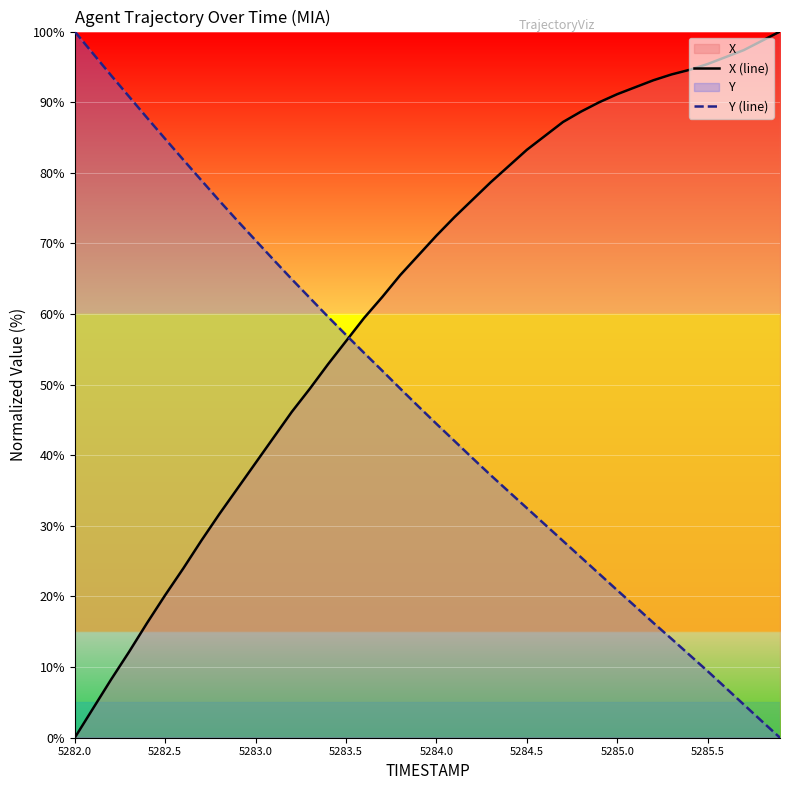

Which category has the lowest value in the X (line) series?

5282.0